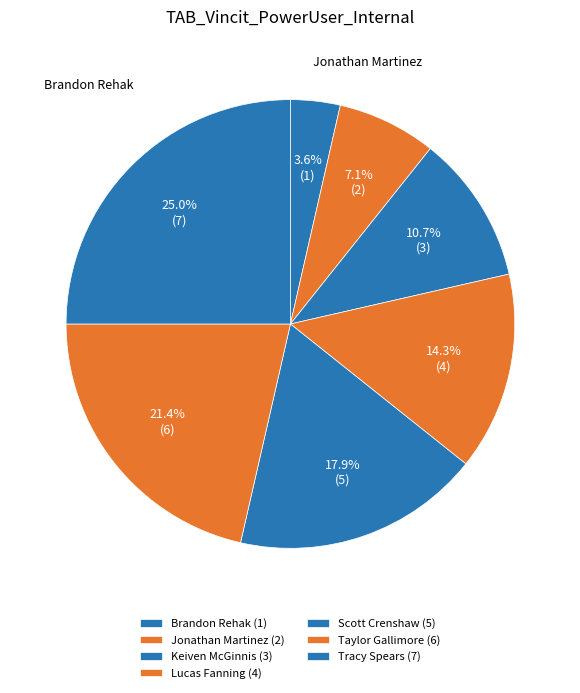

Which category has the biggest portion of the pie?

Tracy Spears